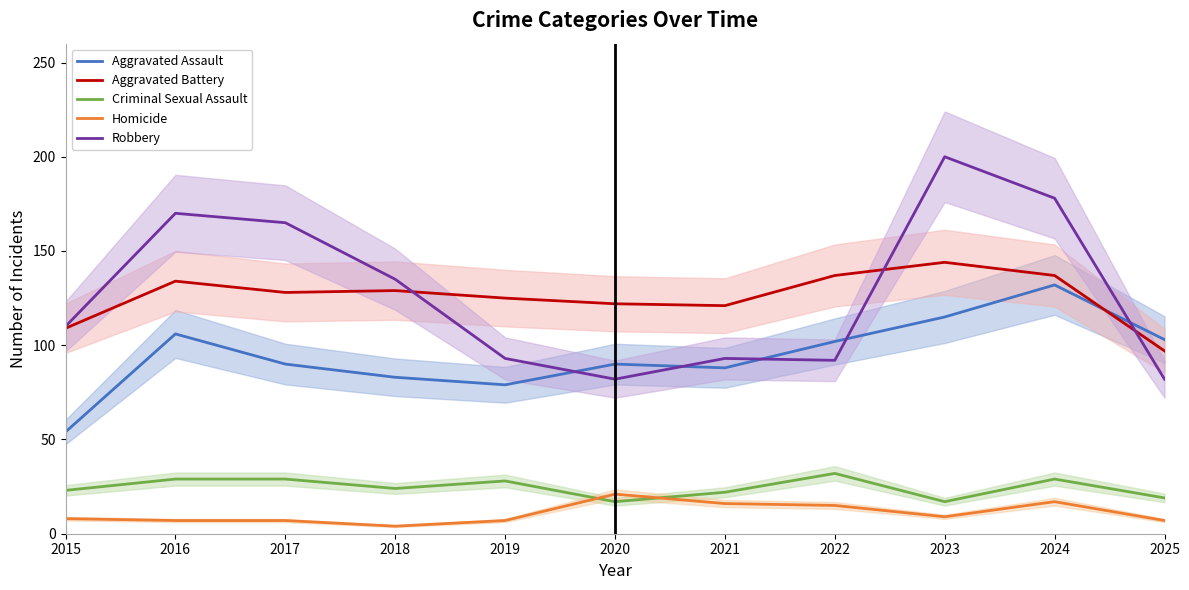

How many intersections are there between Robbery and Aggravated Battery?

3